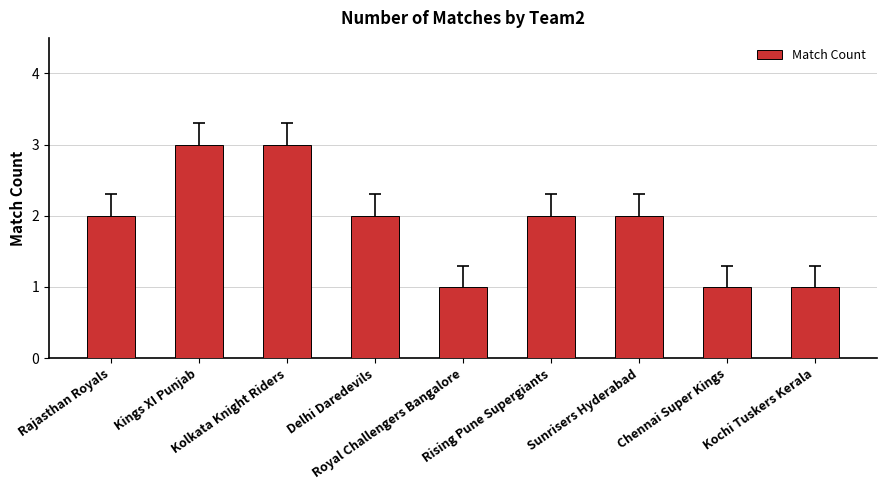

What is the greatest value displayed?

3